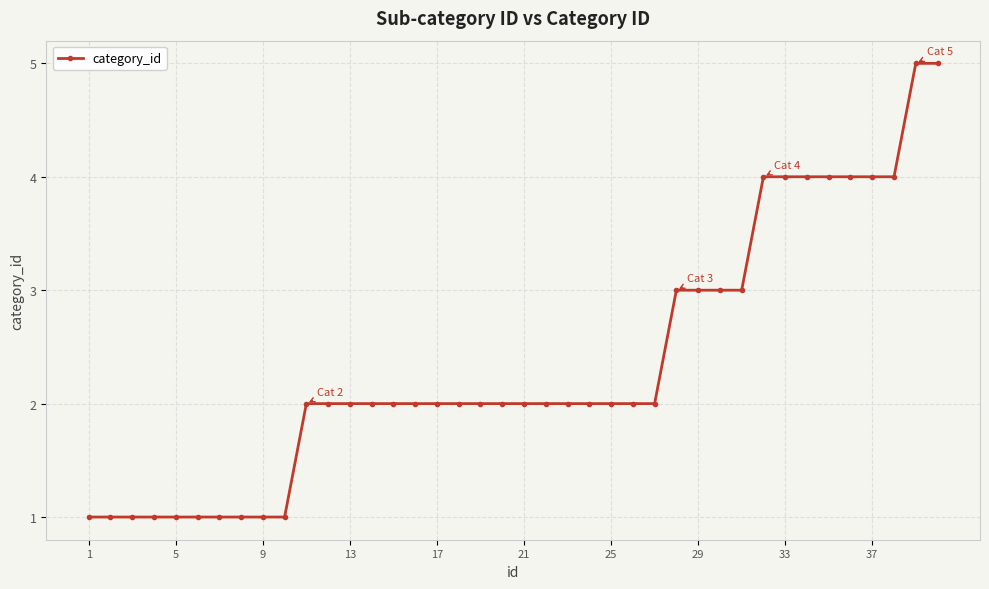

What is the difference between the maximum and minimum values?

4